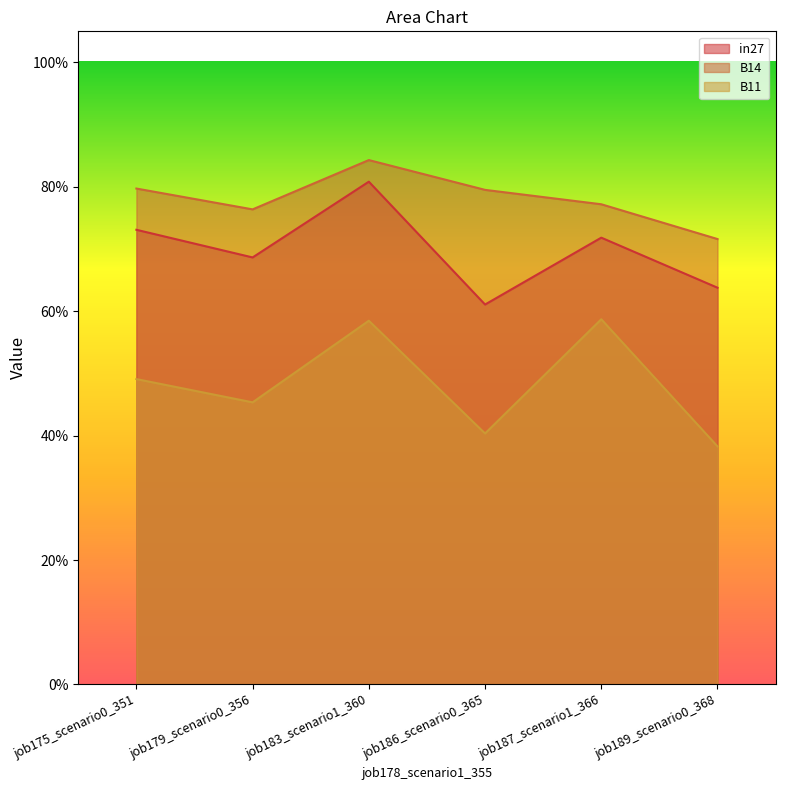

Reading left to right, list all the values displayed in this chart.

in27: 0.7	0.7	0.8	0.6	0.7	0.6
B14: 0.8	0.8	0.8	0.8	0.8	0.7
B11: 0.5	0.5	0.6	0.4	0.6	0.4